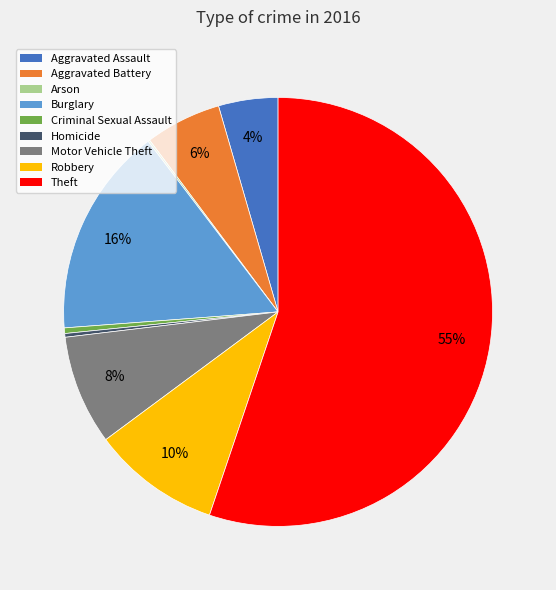

Combined, do Aggravated Assault and Motor Vehicle Theft account for over 50%?

No